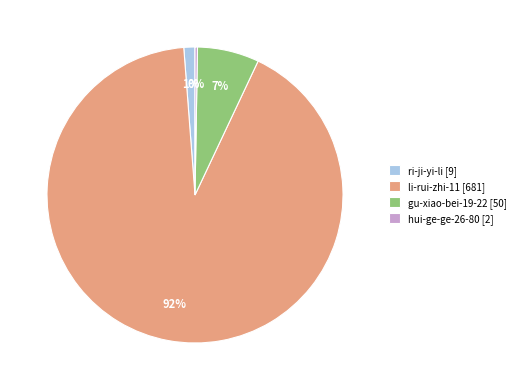

To the nearest percent, what is the average slice percentage?

25%